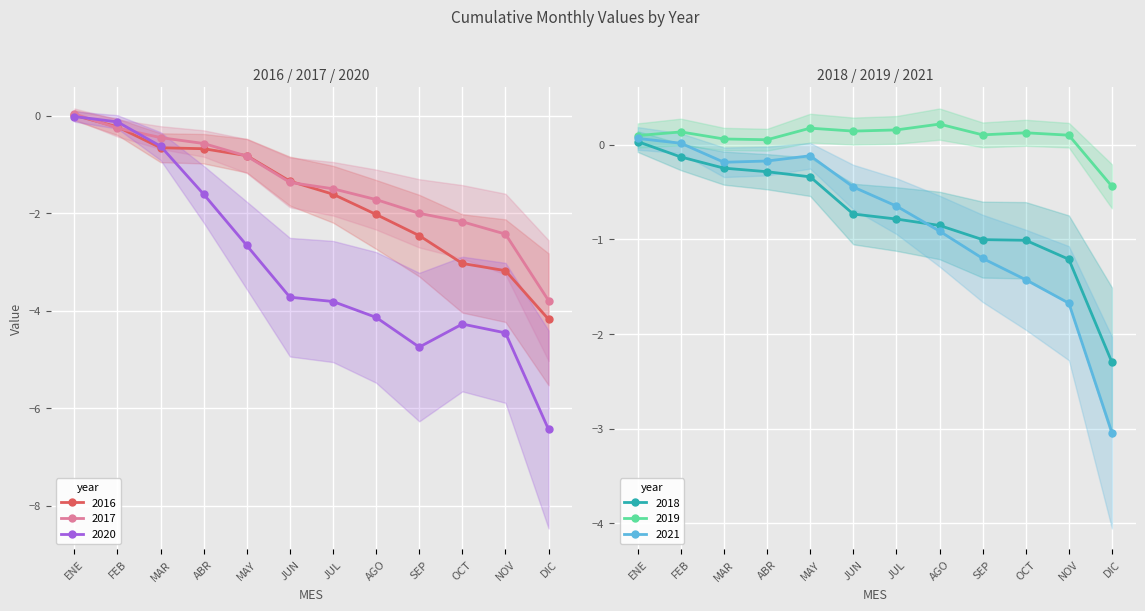

At which label is 2017 closest to -1?

MAY